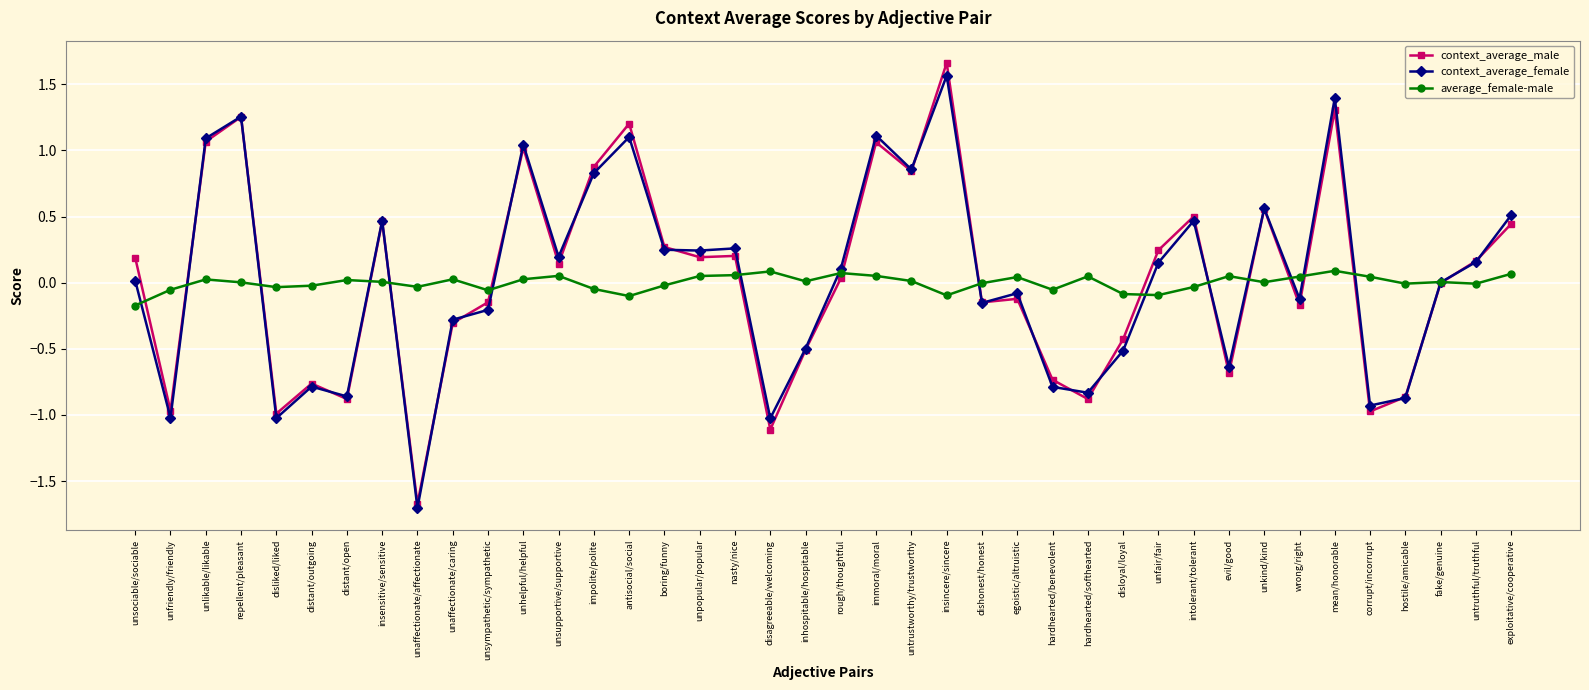

At which category is the sum across all series the highest?

insincere/sincere